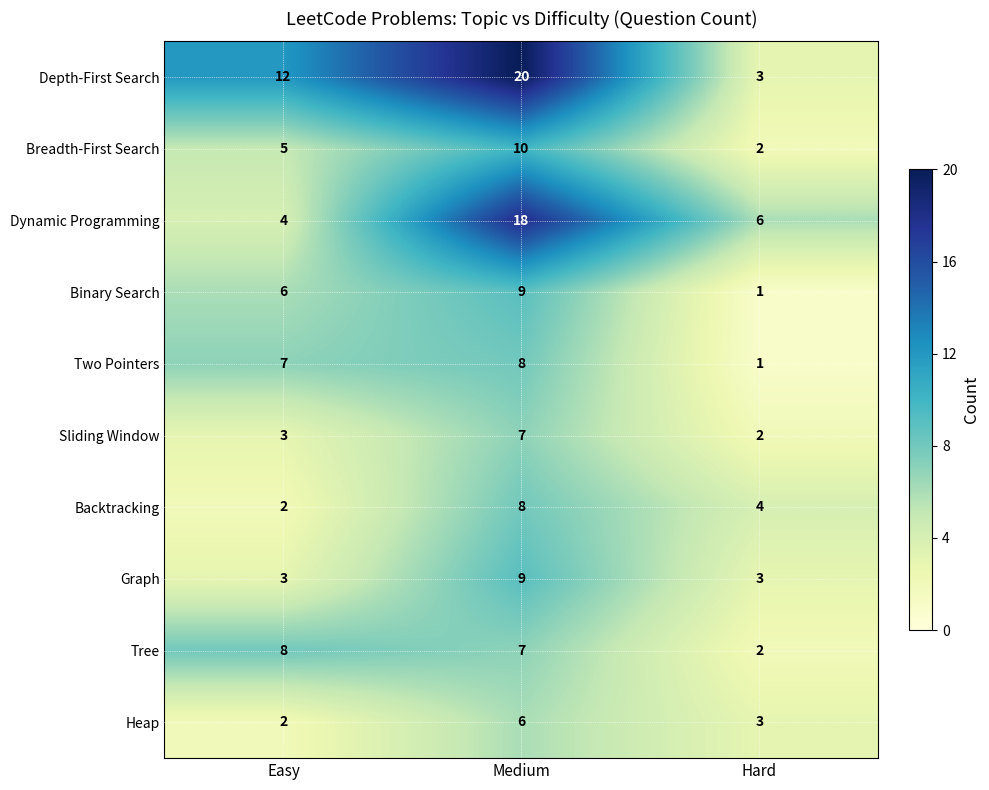

What is the greatest value displayed?

20